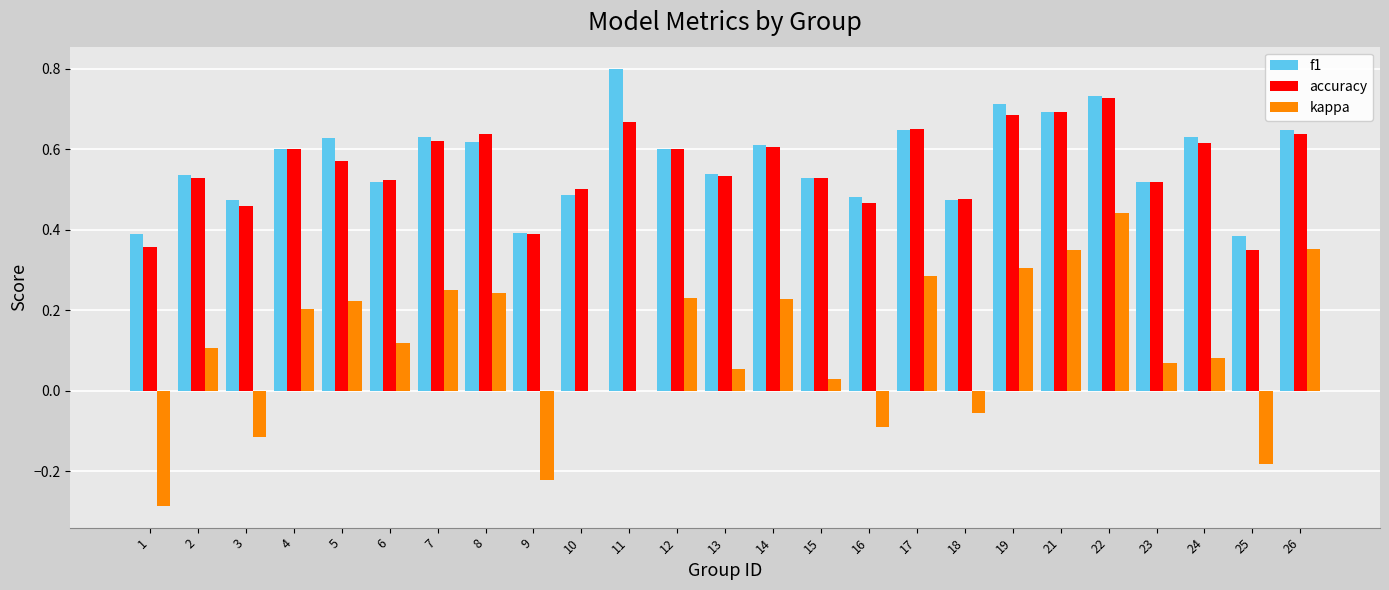

Is it true that f1 equals 0.3 at 26?

False